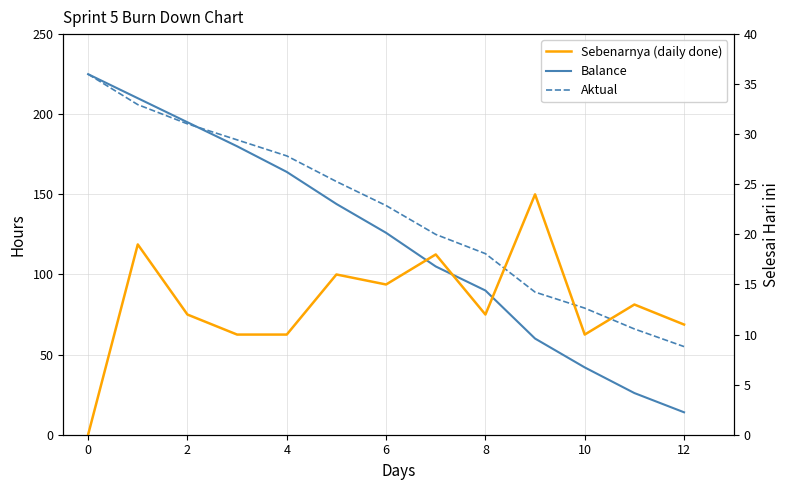

Does the chart have visible grid lines?

Yes